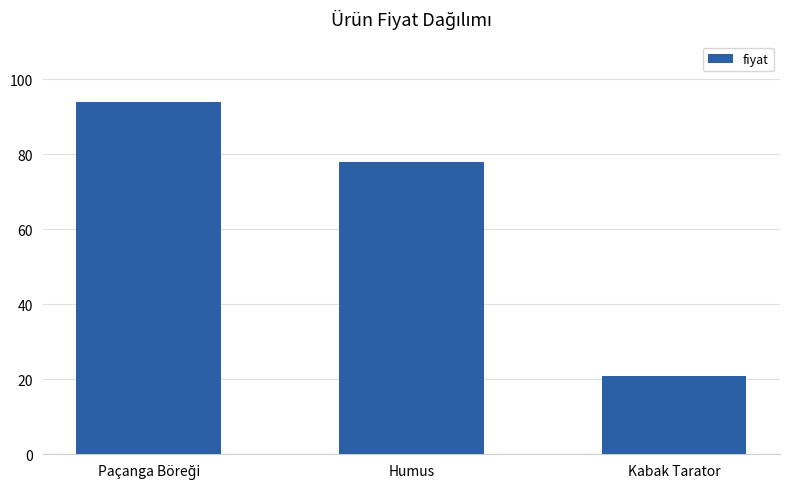

Which label corresponds to the smallest value in the chart?

Kabak Tarator